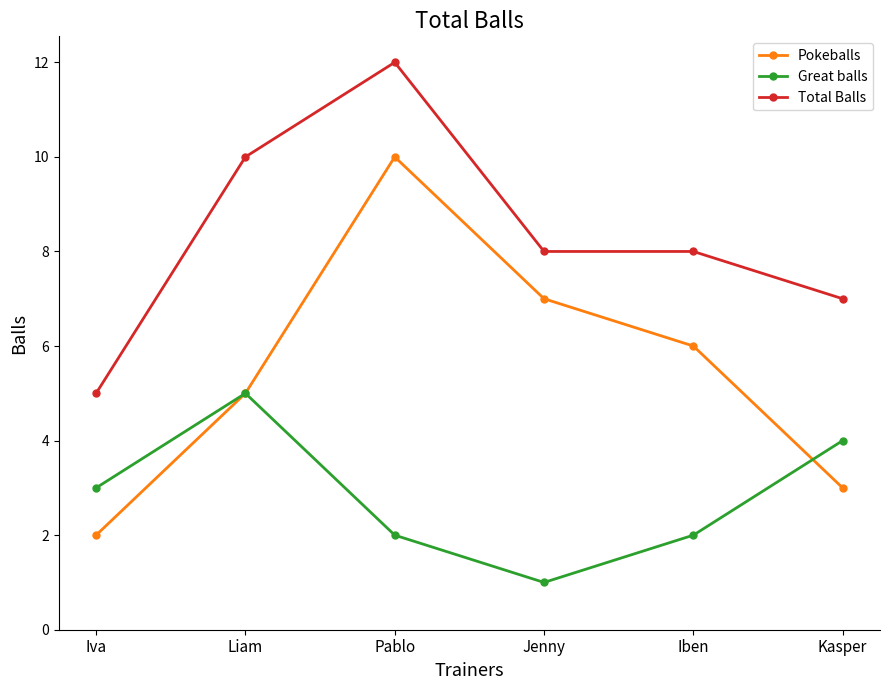

True or false: Total Balls has more than 2 interior local peaks.

False